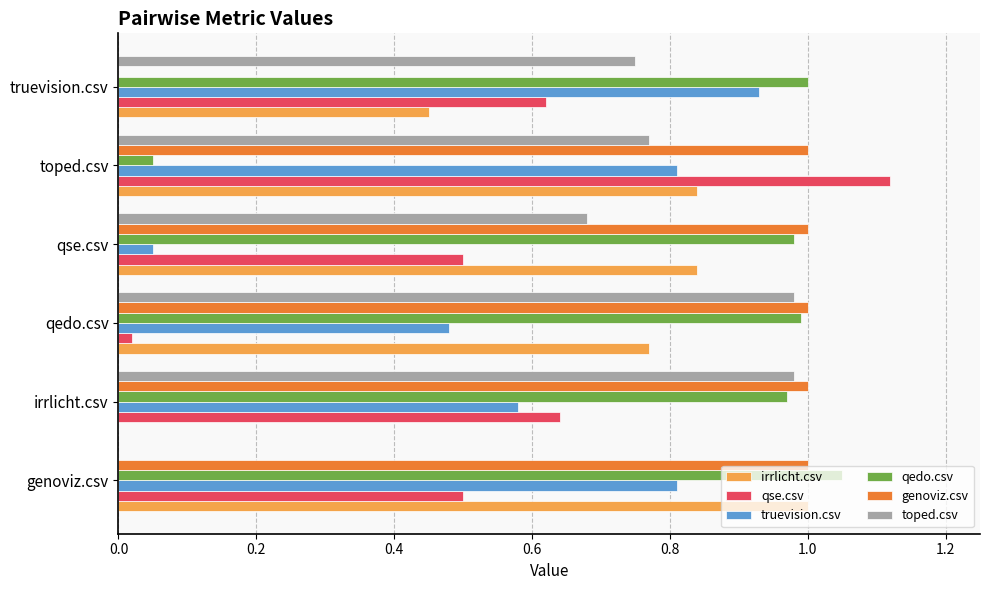

The genoviz.csv series shows 1.0 at irrlicht.csv. True or false?

True